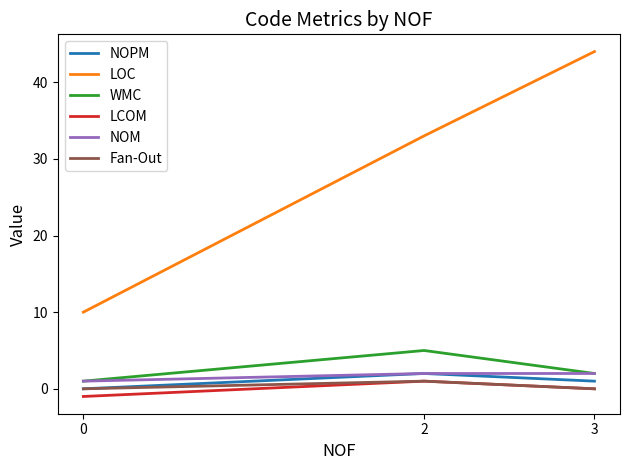

The value of LCOM at 3 is 0. True or false?

True